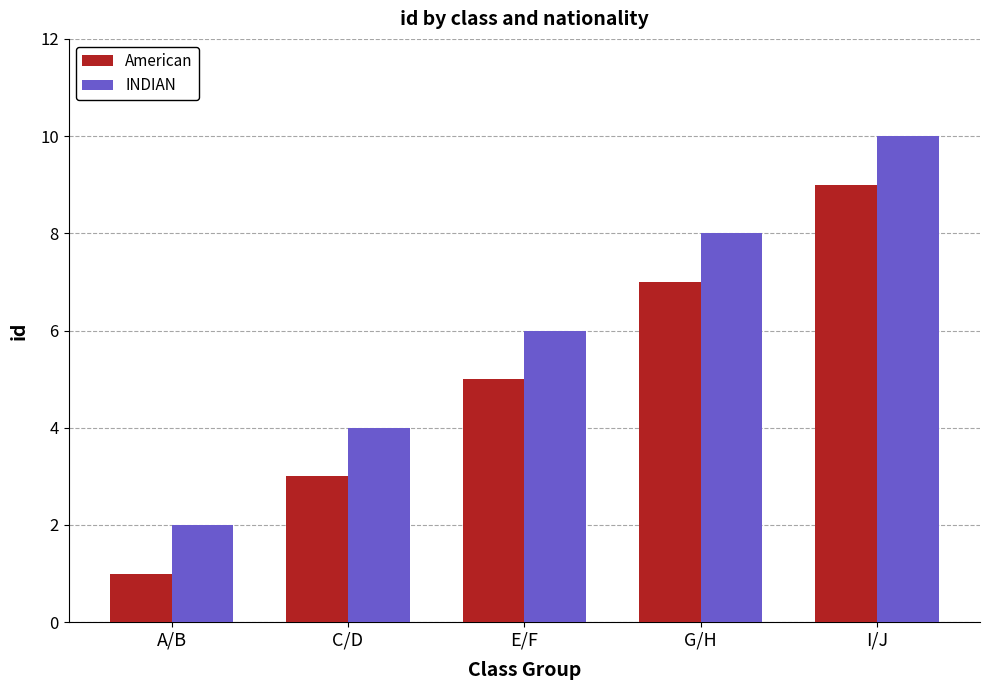

Reading right to left, transcribe all the data shown in this chart.

American: I/J=9	G/H=7	E/F=5	C/D=3	A/B=1
INDIAN: I/J=10	G/H=8	E/F=6	C/D=4	A/B=2